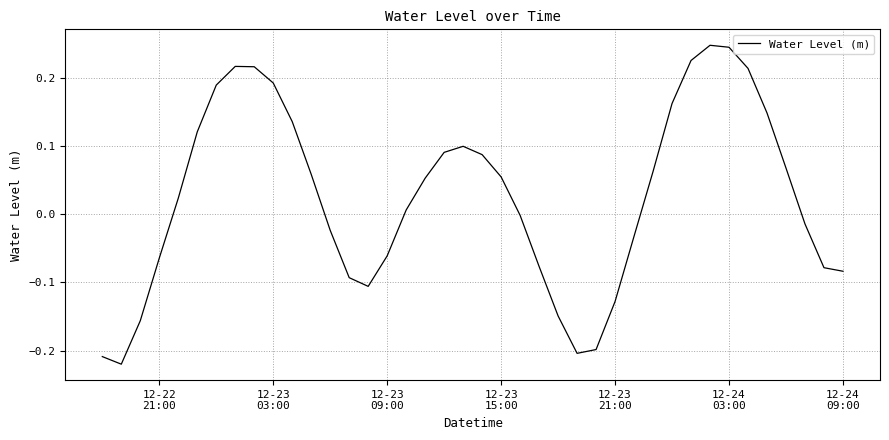

What is the difference between the maximum and minimum values?

0.5